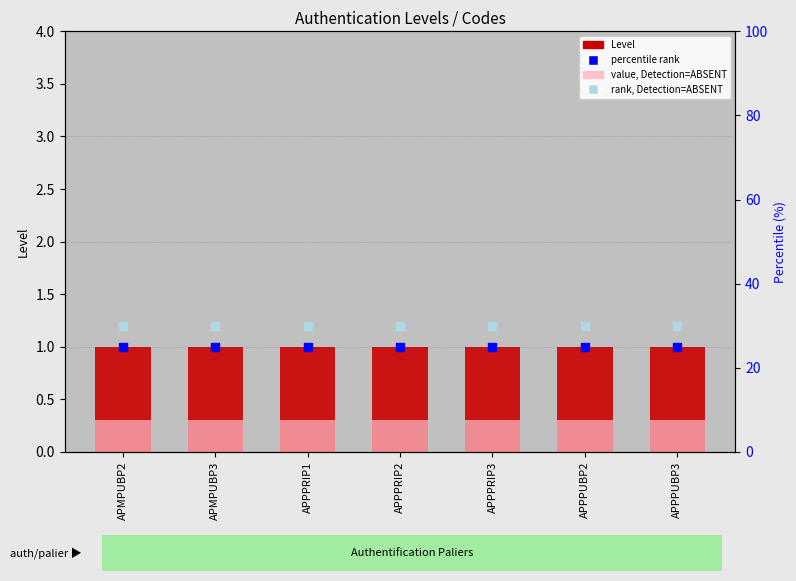

At how many categories does at least one series exceed 24?

7